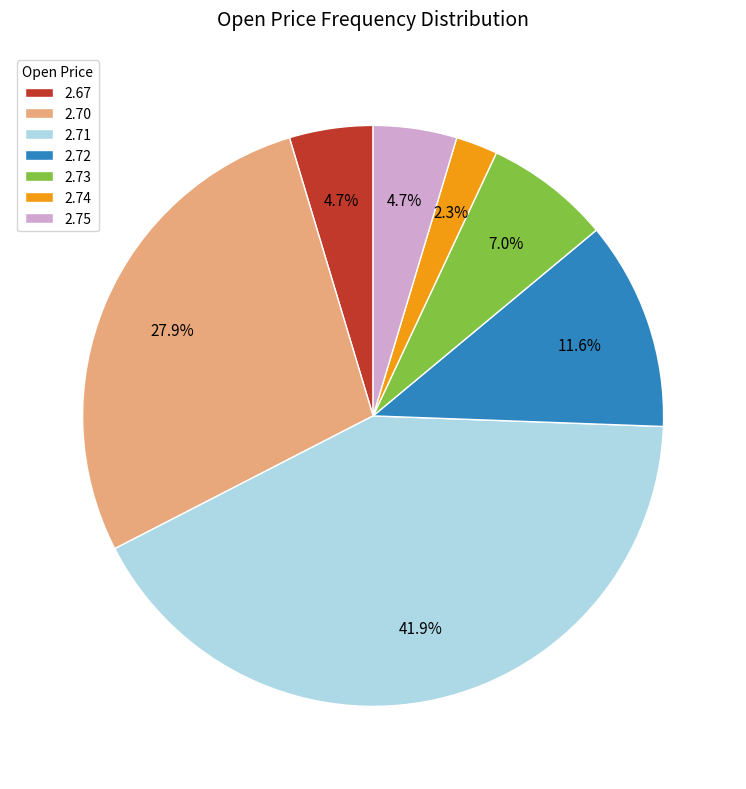

Between 2.74 and 2.71, which is larger?

2.71